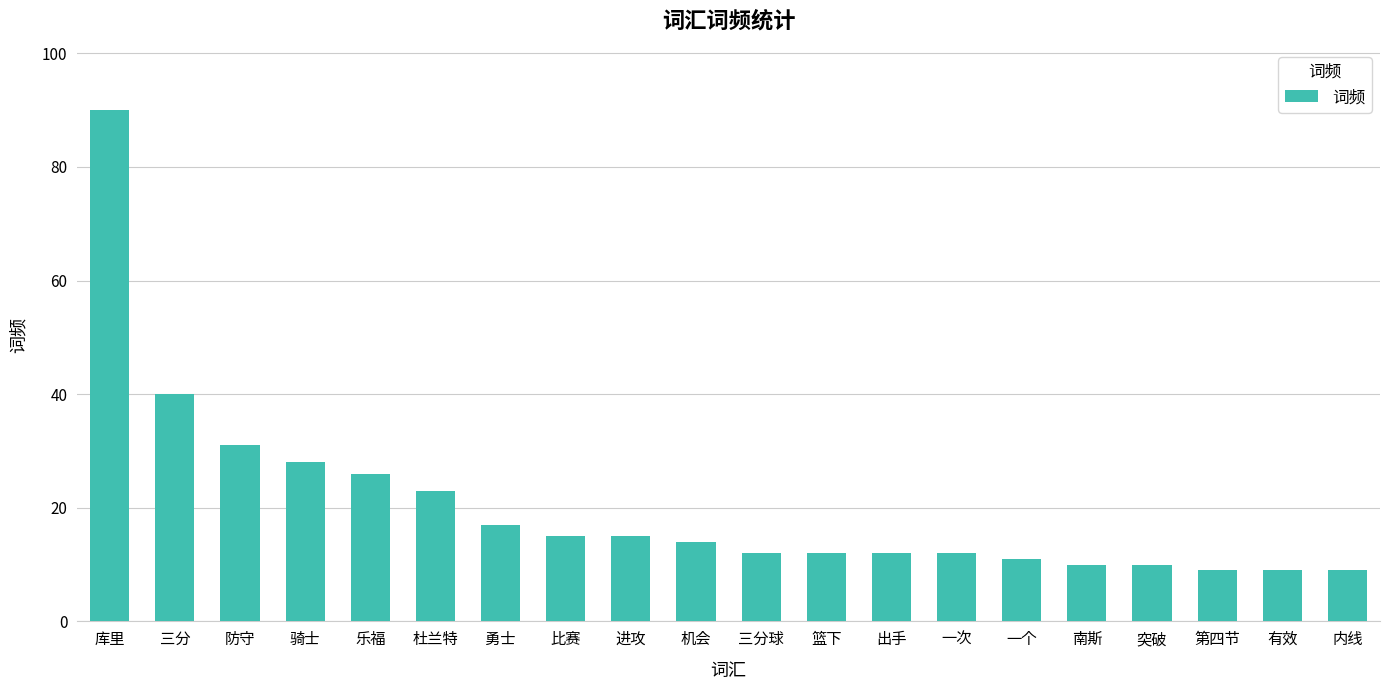

What is the difference between the second highest and minimum values?

31